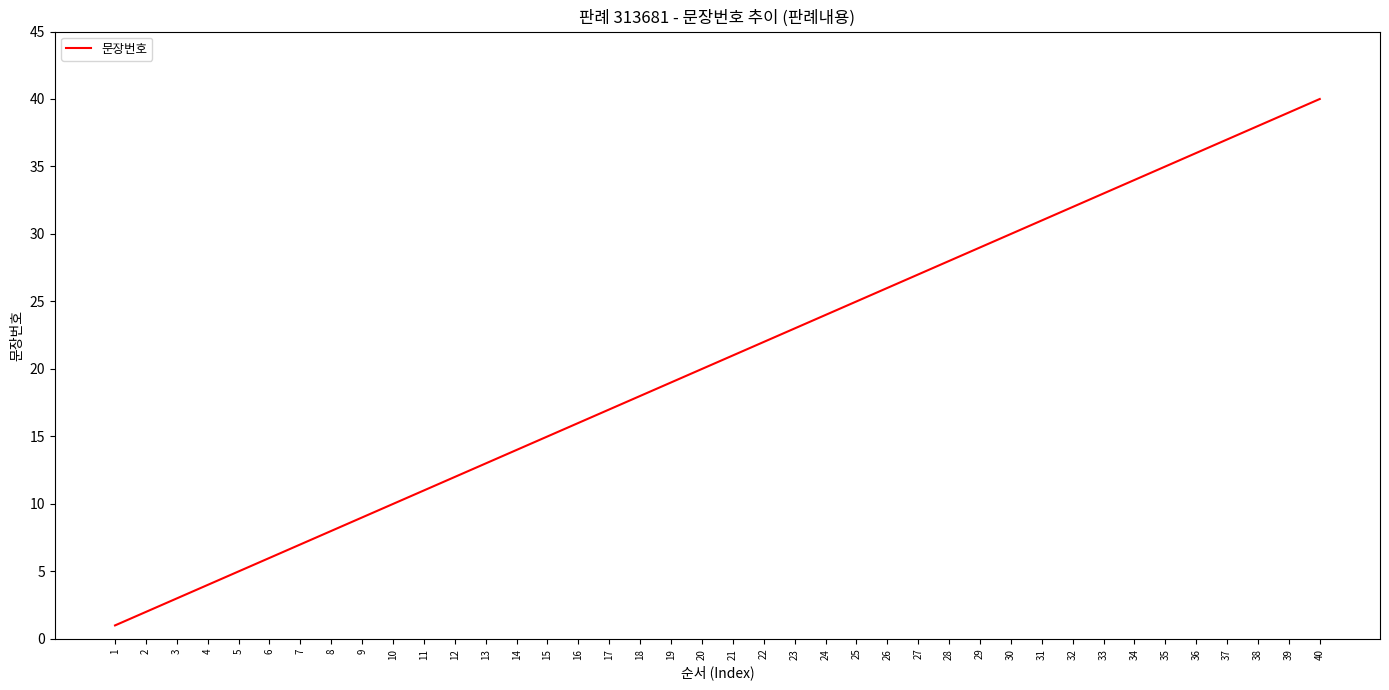

How many series are shown in this chart?

1